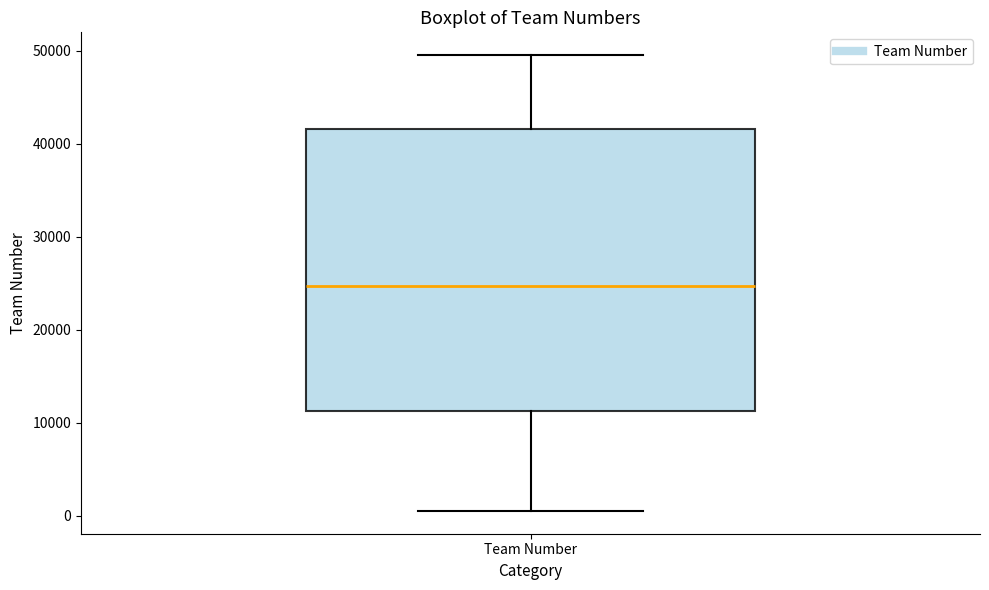

Where does the median line of the box for Team Number sit on the y-axis? The values are not printed on the chart, so give them approximately, as read against the axis.

25000